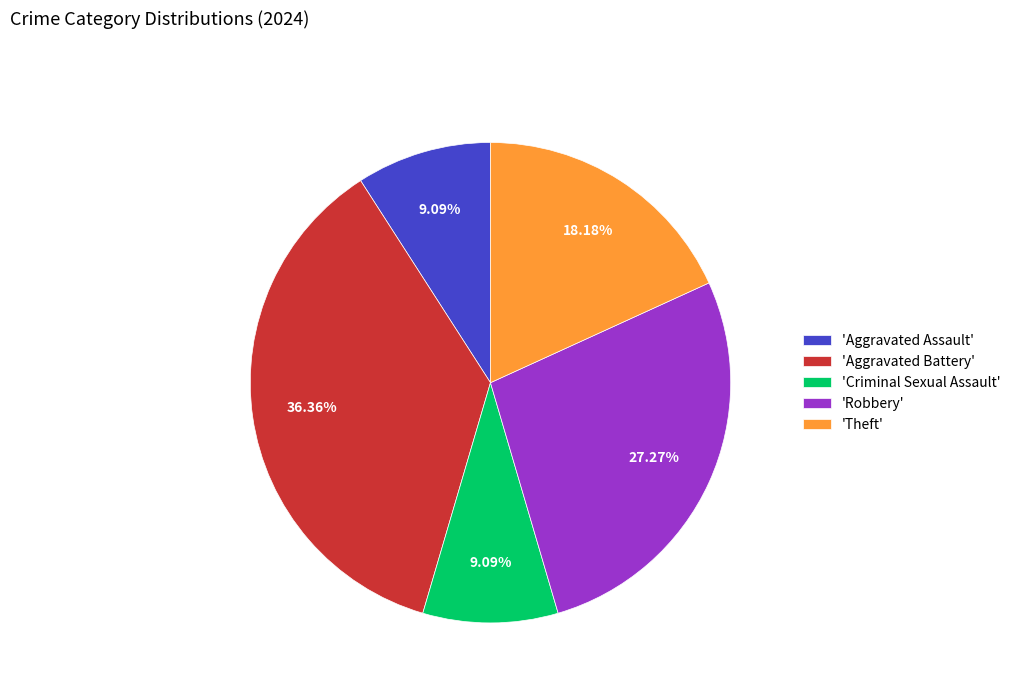

Which has a higher value, 'Theft' or 'Criminal Sexual Assault'?

'Theft'